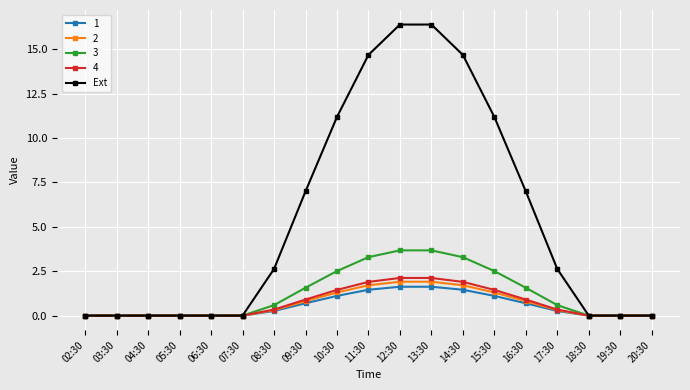

True or false: Ext has a value of 24.2 at 13:30.

False